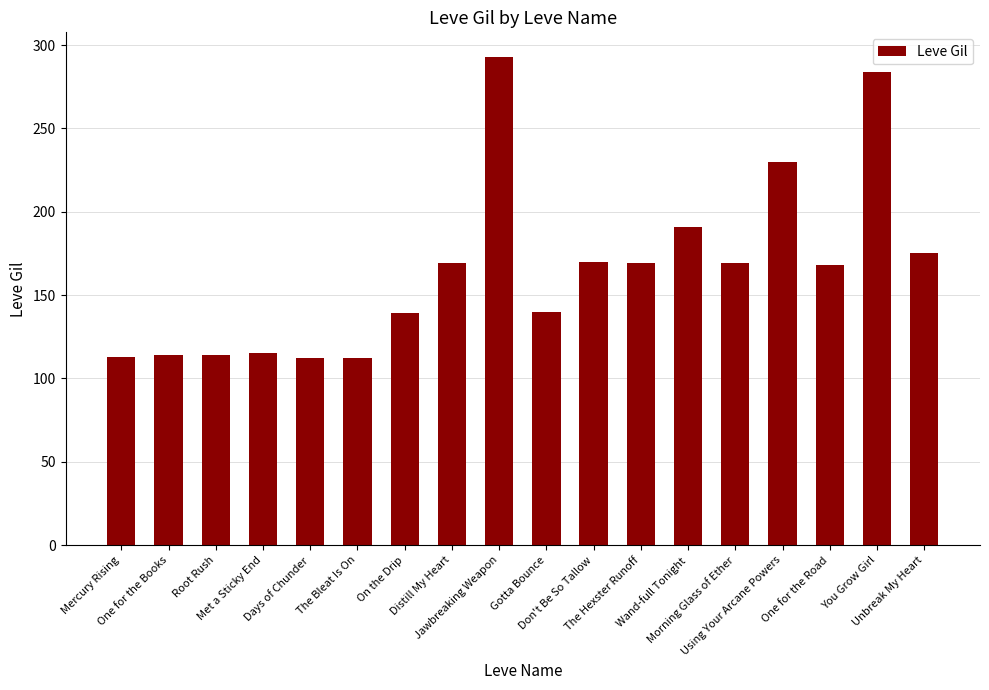

What is the difference between the maximum and minimum values?

181